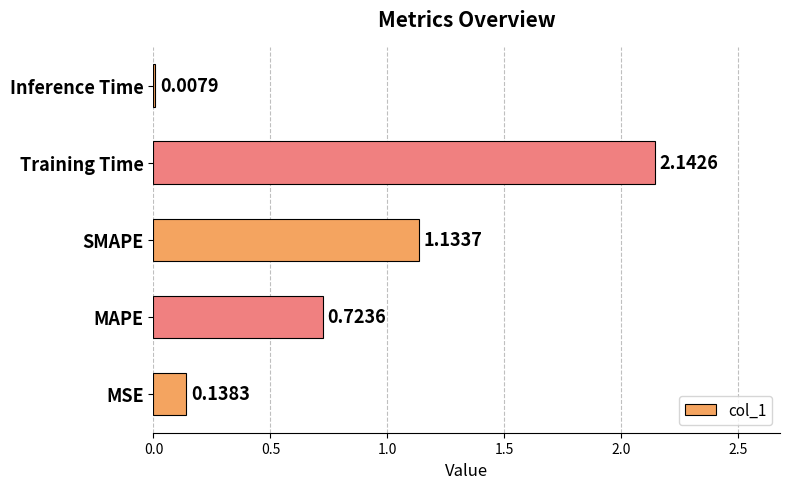

Which category has the highest value across all series?

Training Time